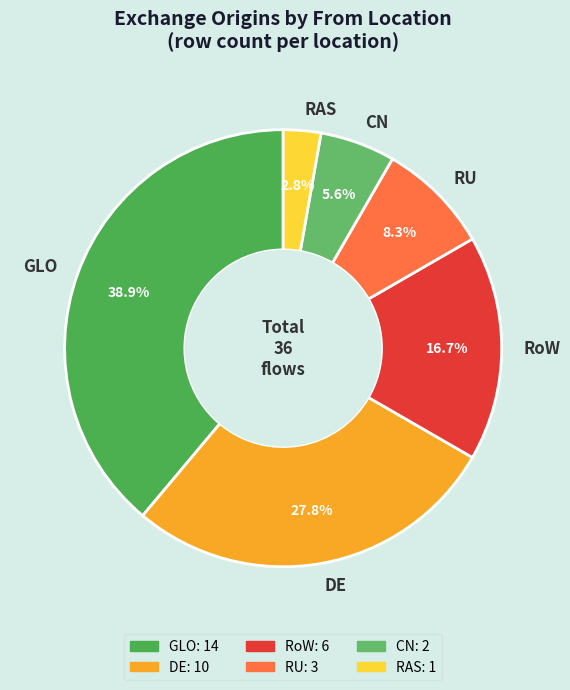

How many slices are in this pie chart?

6